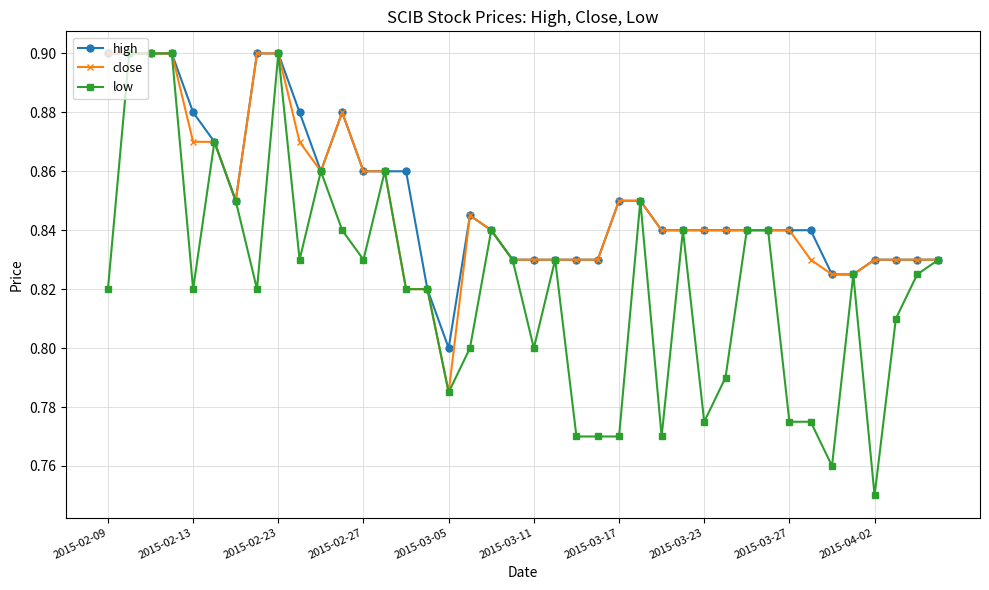

Which series has the largest range (max minus min)?

low